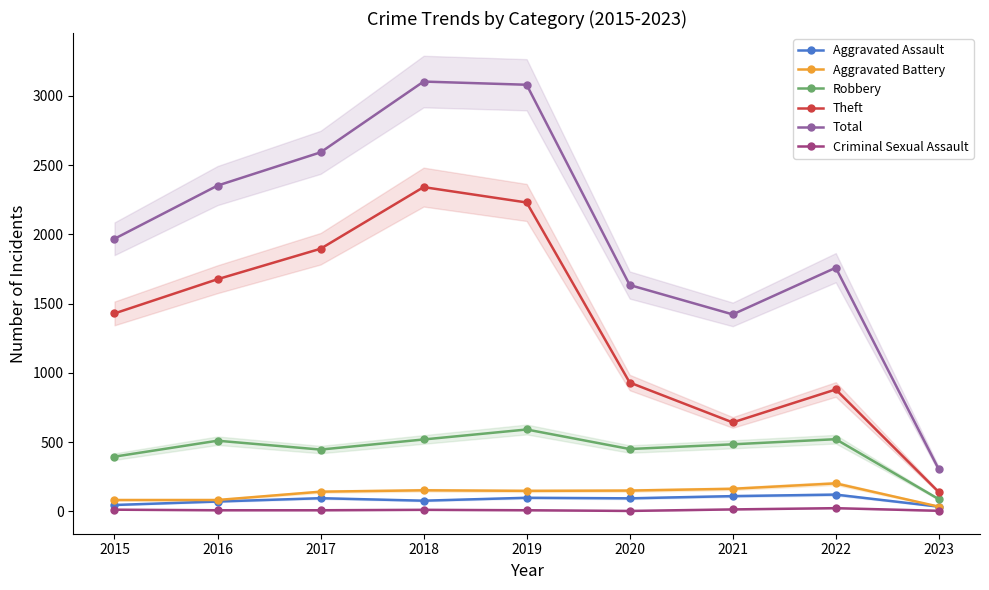

Rank the series at 2023 from highest to lowest value.

Total, Theft, Robbery, Aggravated Assault, Aggravated Battery, Criminal Sexual Assault